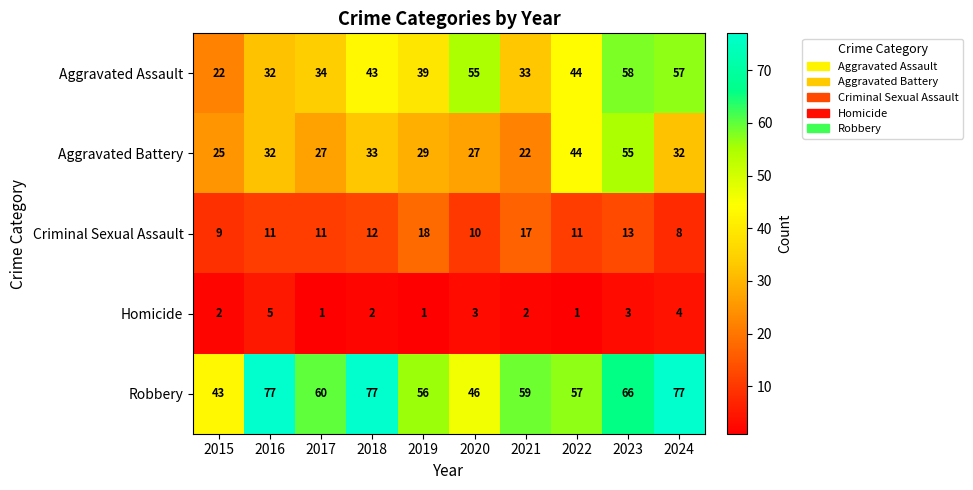

Rank the series at 2017 from lowest to highest value.

Homicide, Criminal Sexual Assault, Aggravated Battery, Aggravated Assault, Robbery